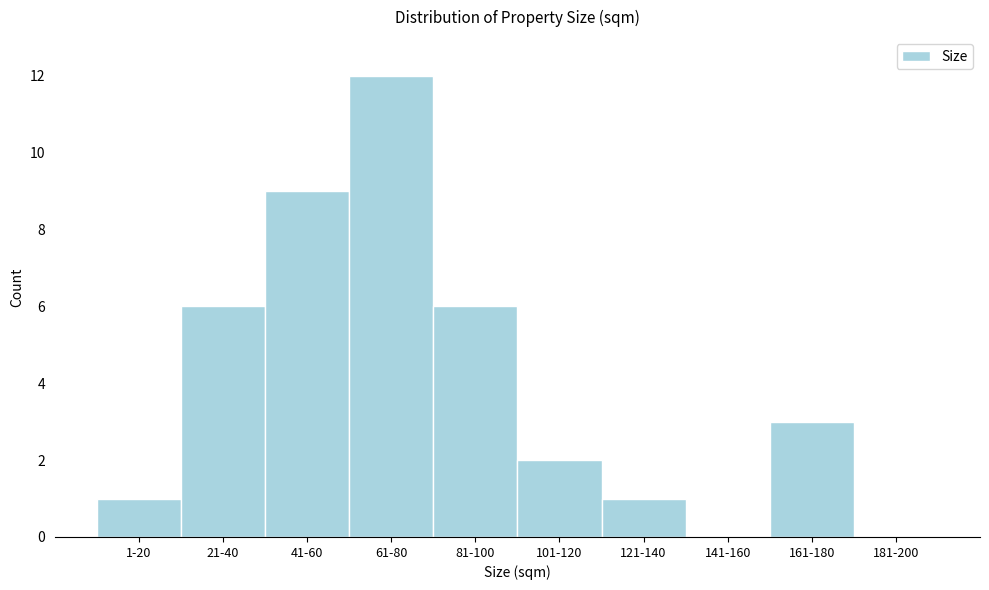

Reading right to left, extract all data points from this chart.

181-200=0	161-180=3	141-160=0	121-140=1	101-120=2	81-100=6	61-80=12	41-60=9	21-40=6	1-20=1